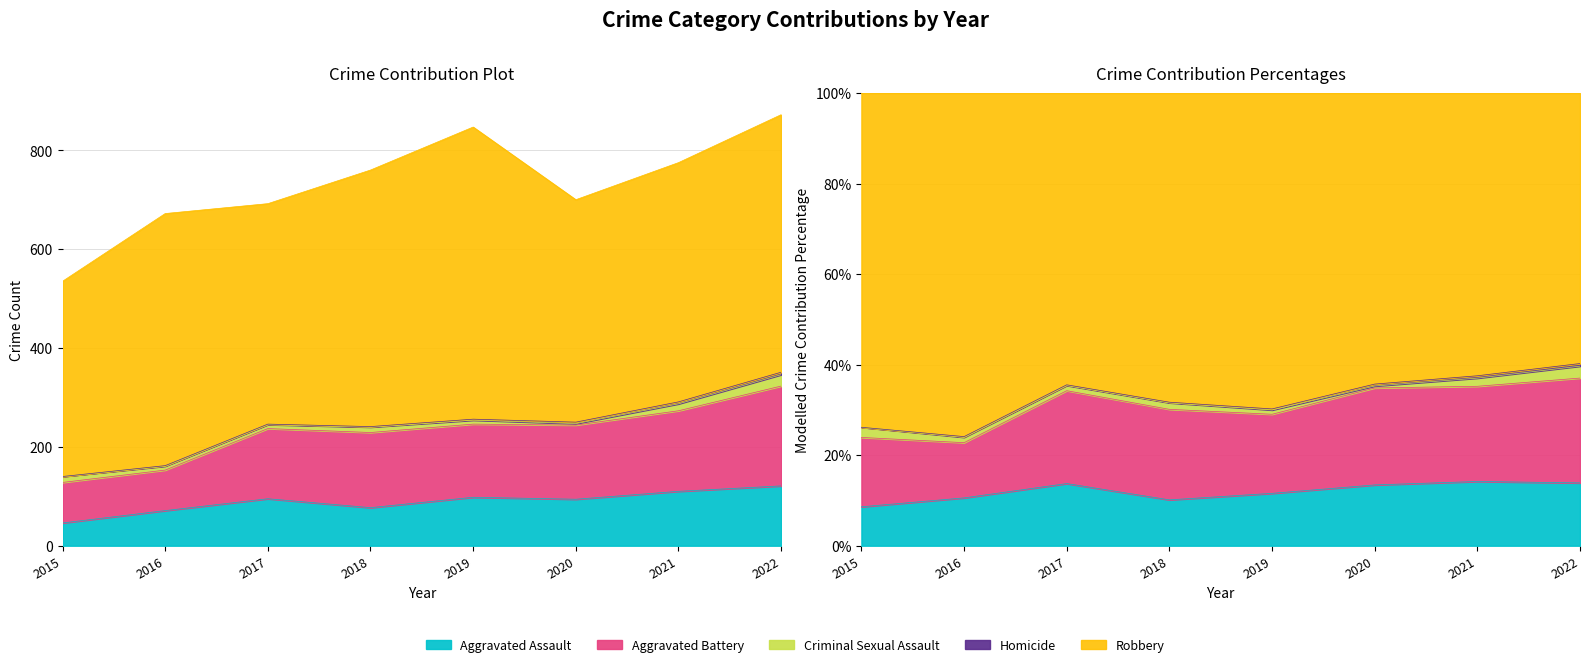

At which category does Robbery reach its first local valley?

2017